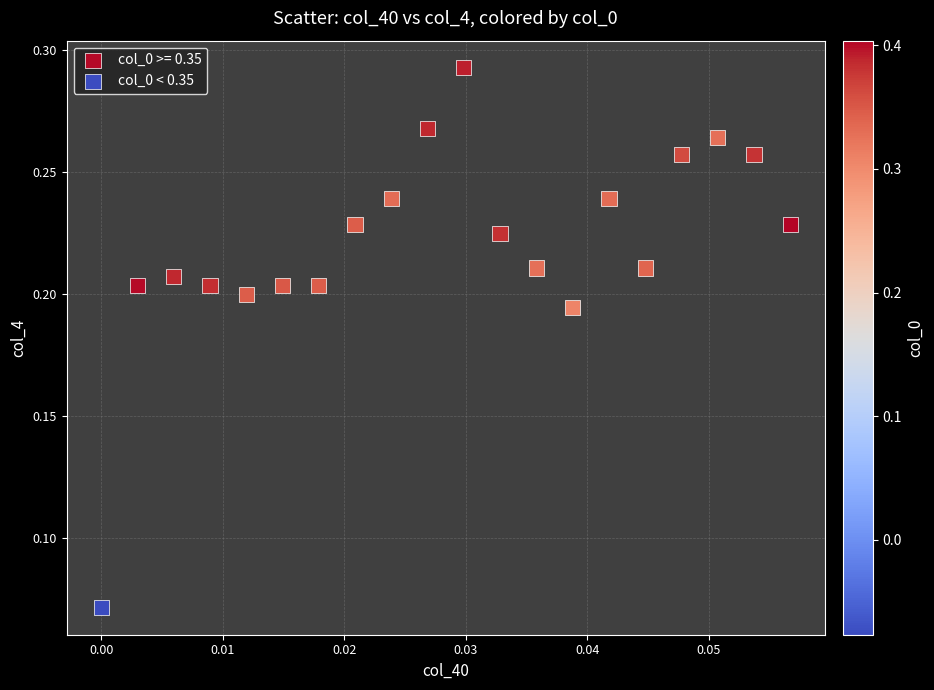

Which series reaches the maximum Y coordinate?

col_0 >= 0.35